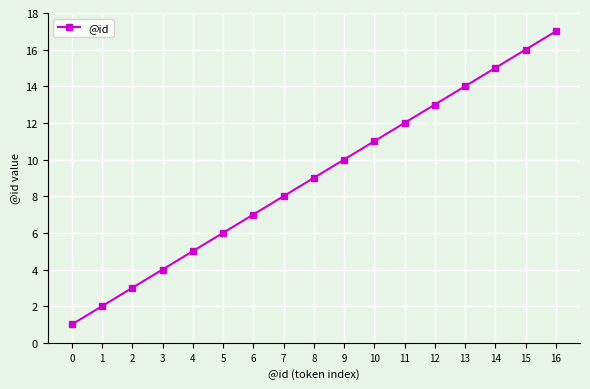

Is it true that the value at 1 is 2?

True